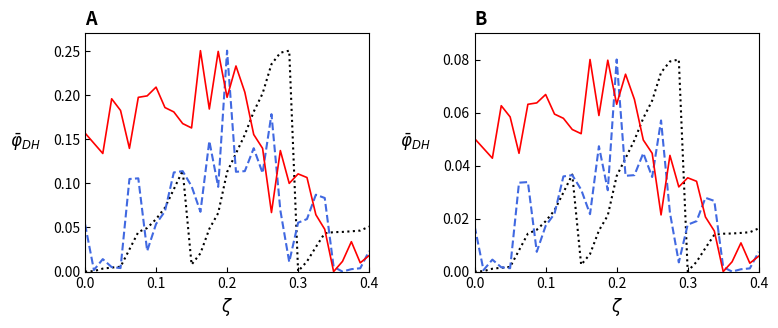

True or false: 累計營收(億) has a value of 0.0 at 0.1.

False